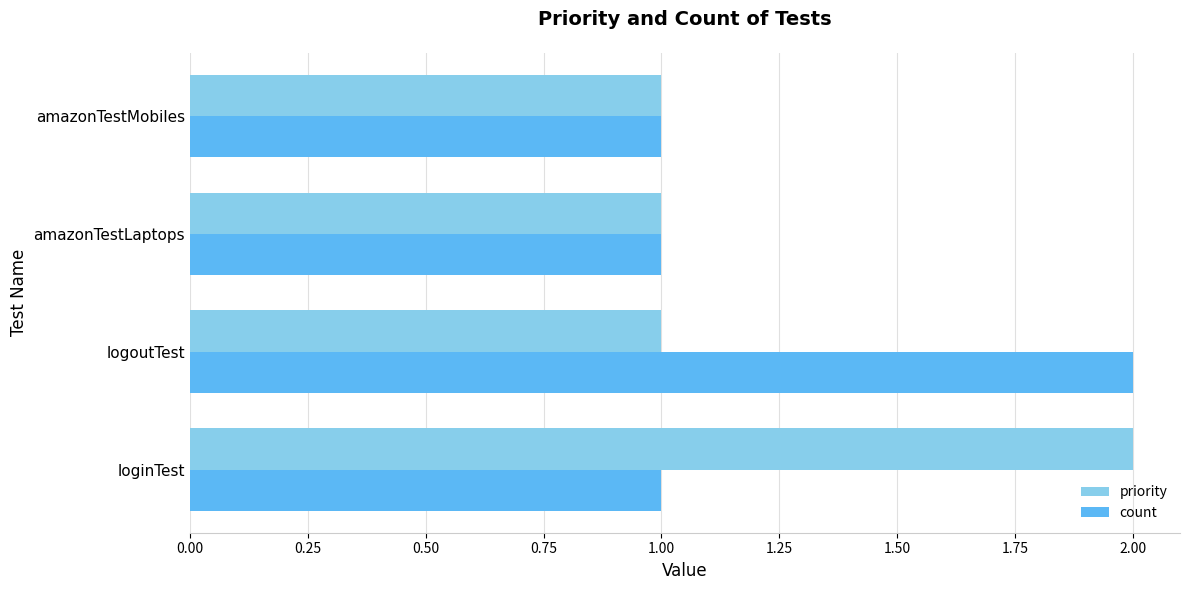

True or false: priority has a value of 0 at amazonTestLaptops.

False